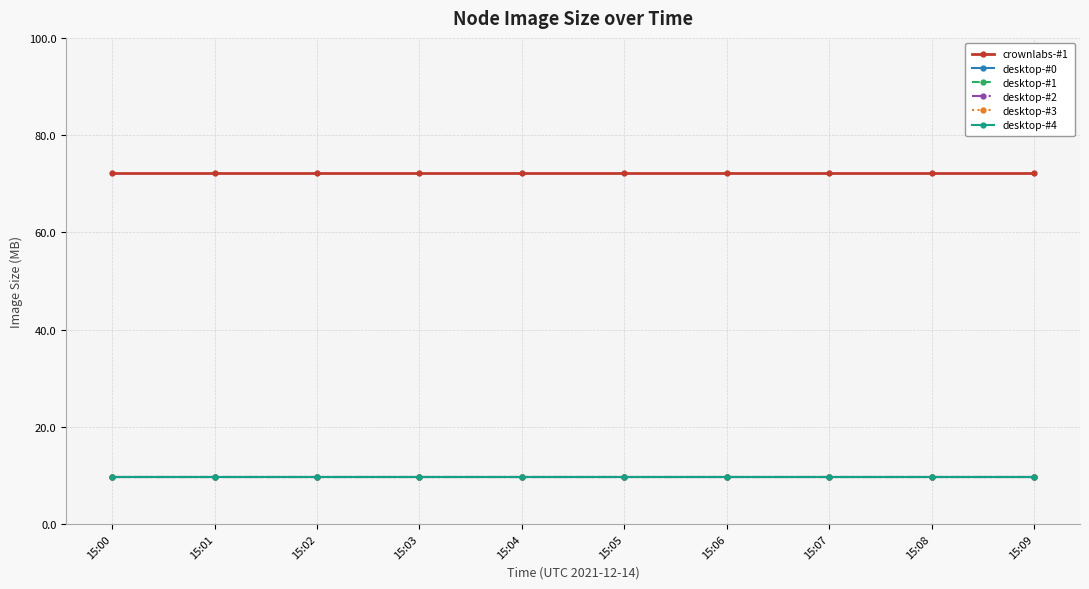

What is the total value across all series at 15:01?

120.4